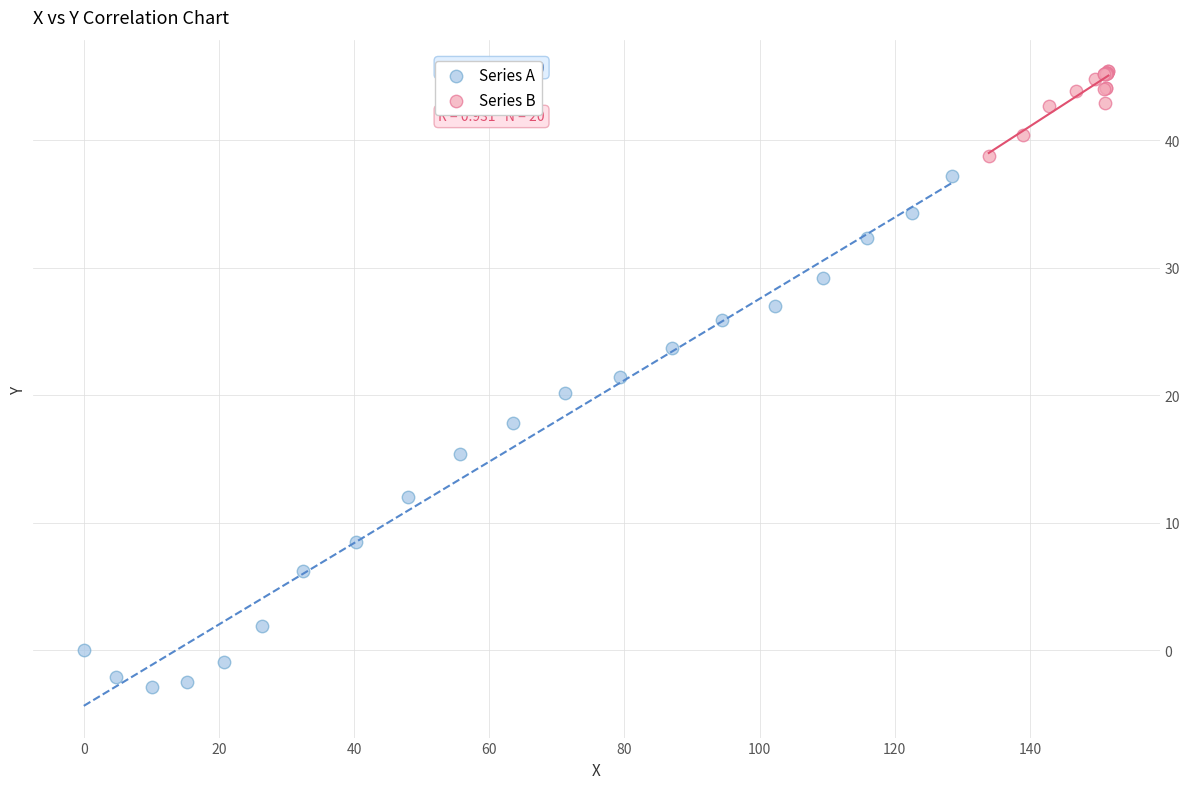

Which series reaches the minimum Y coordinate?

Series A